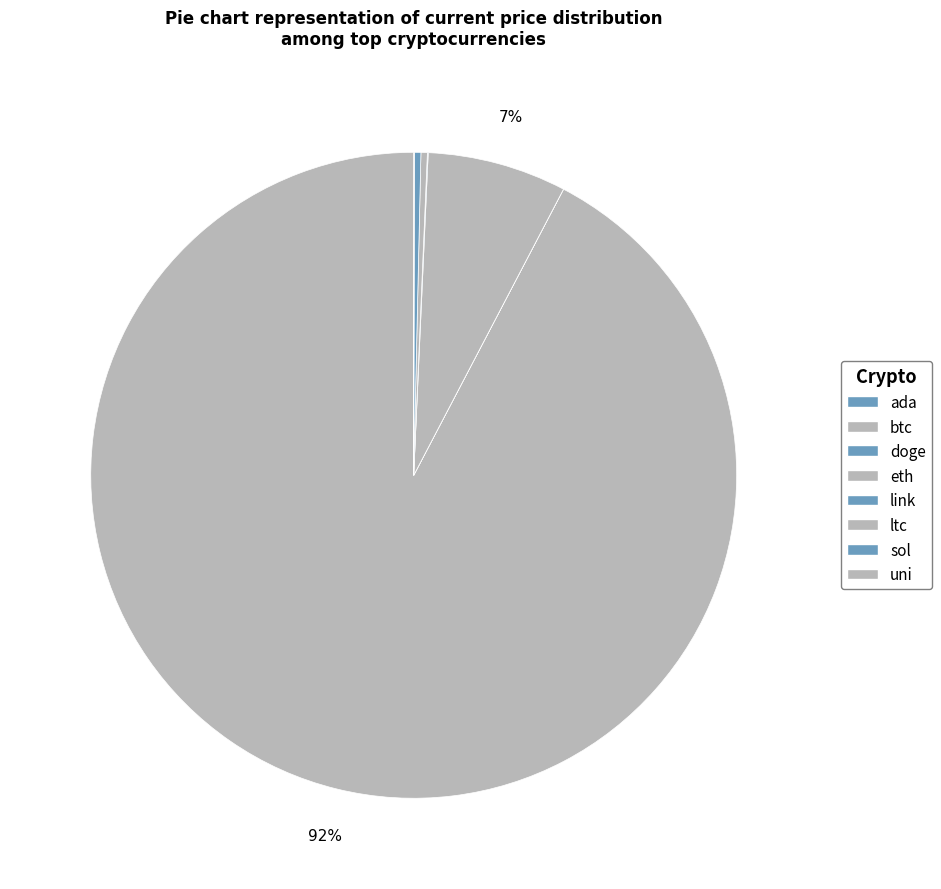

What percentage do ltc and eth together represent?

7.3%